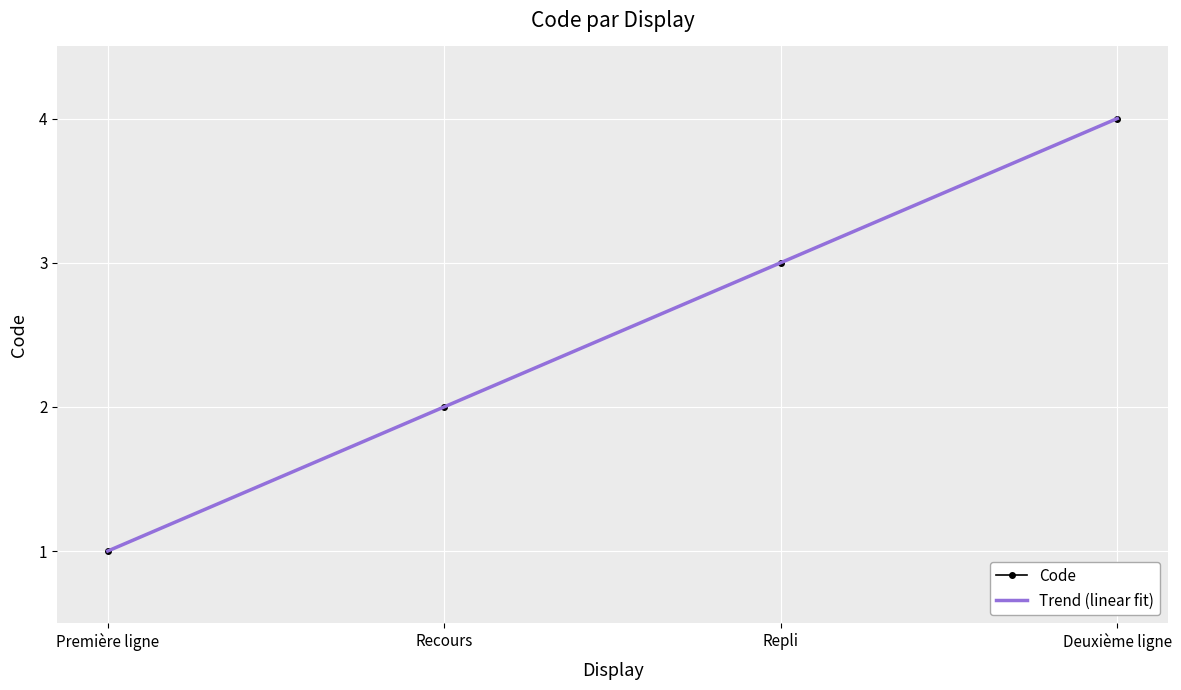

True or false: Code has more than 2 points higher than both neighbors.

False